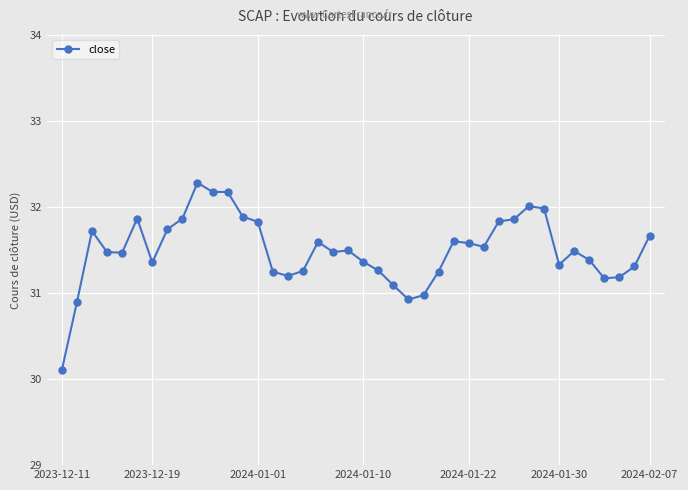

What is the difference between the maximum and minimum values?

2.2